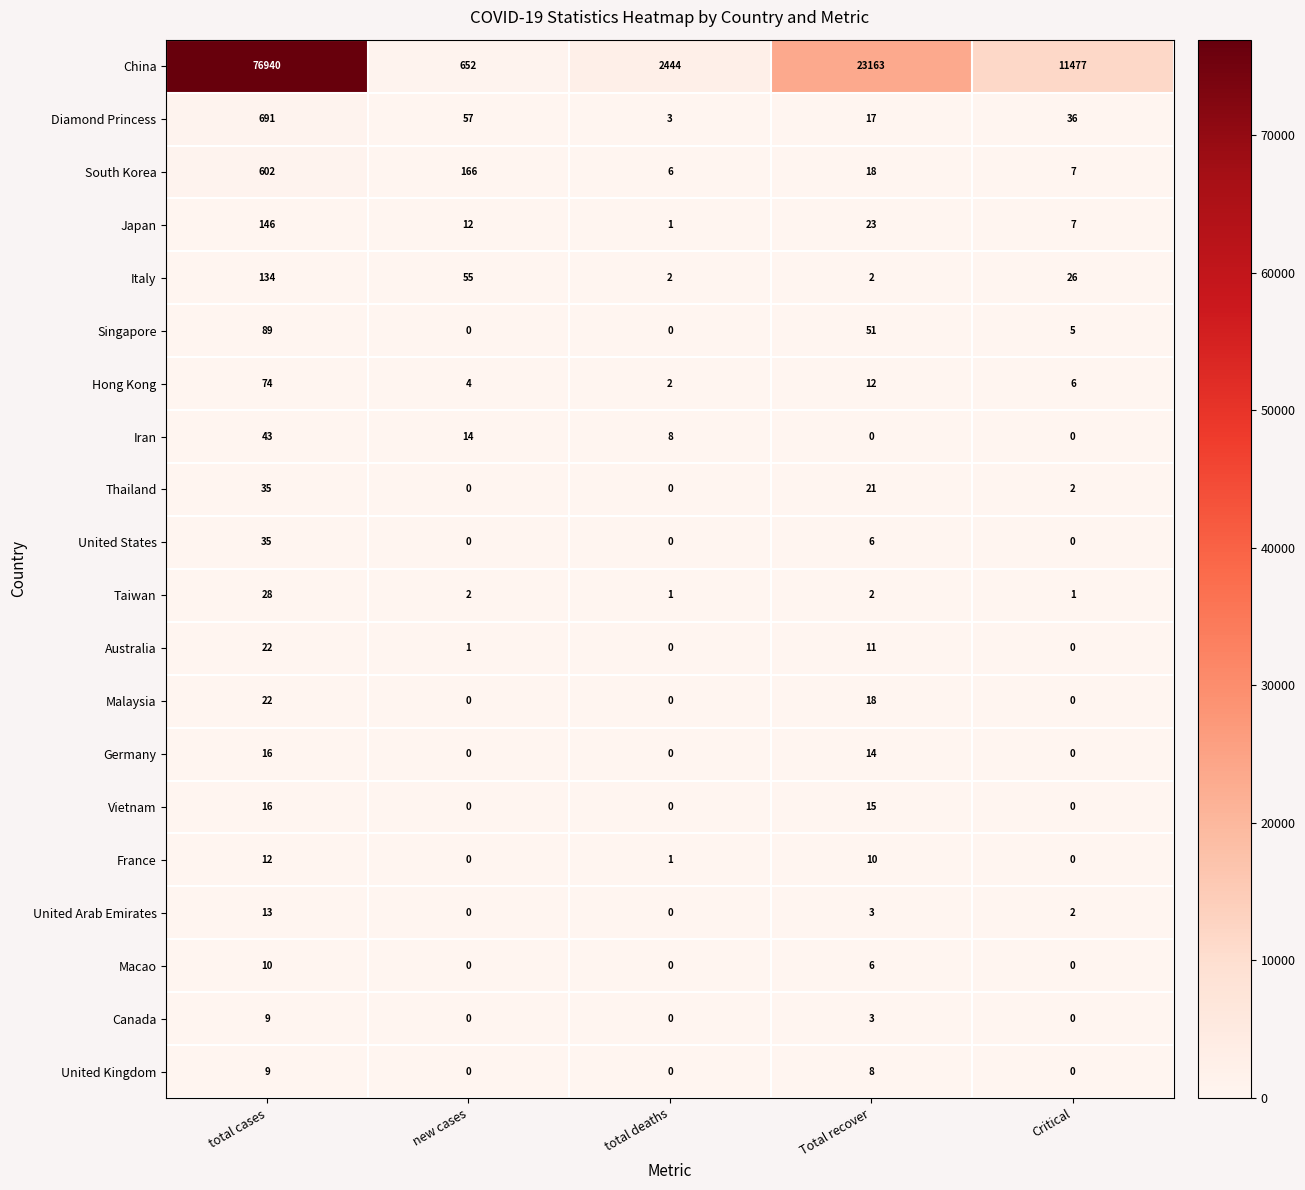

Which category has the highest value in the United States series?

total cases